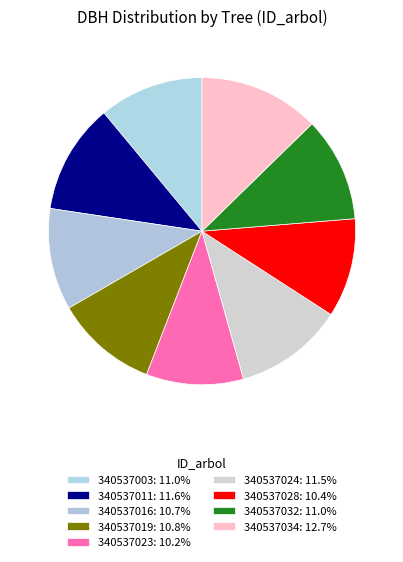

How many segments does this pie chart have?

9